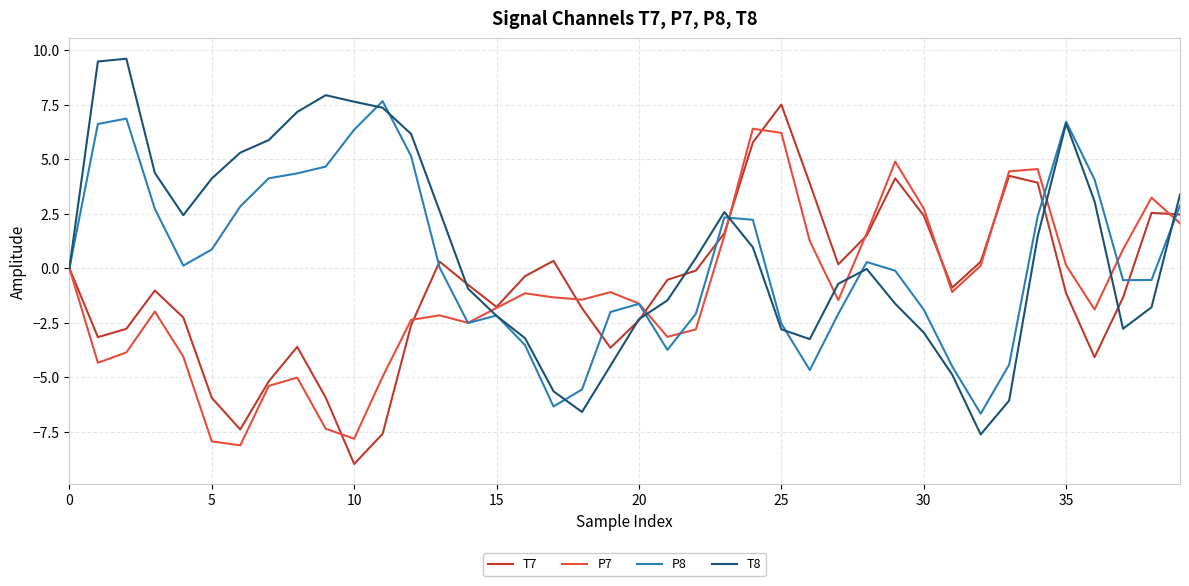

What are all the series names shown in the legend?

T7, P7, P8, T8